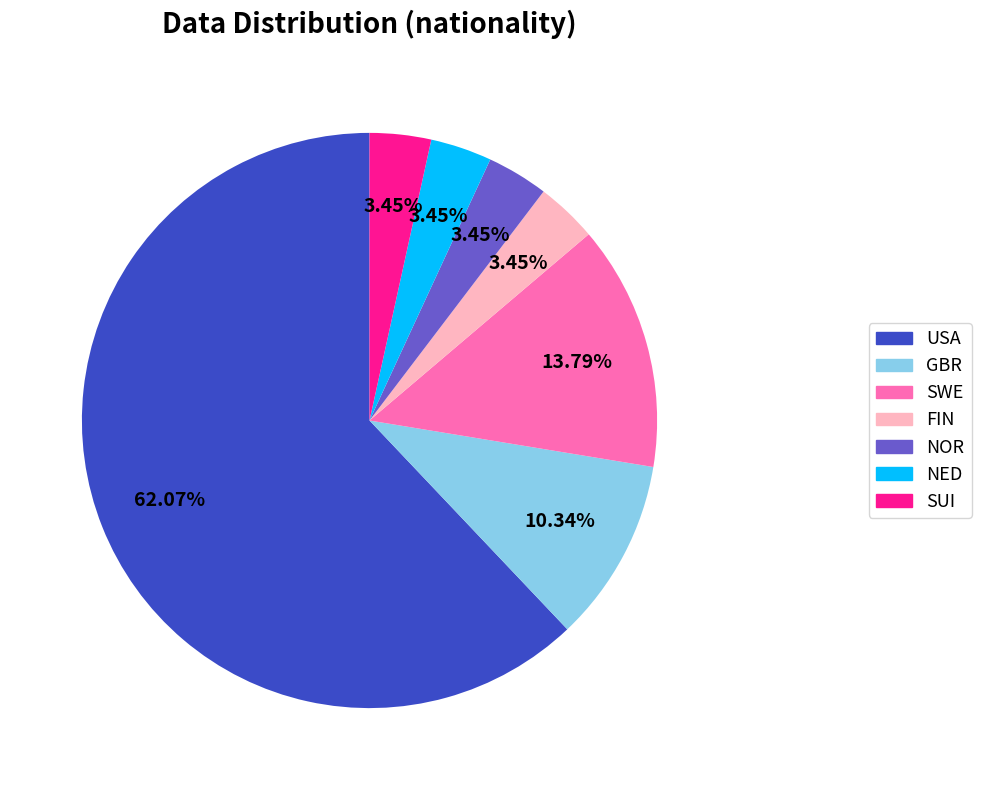

To the nearest percent, what percentage of the pie is USA?

62%